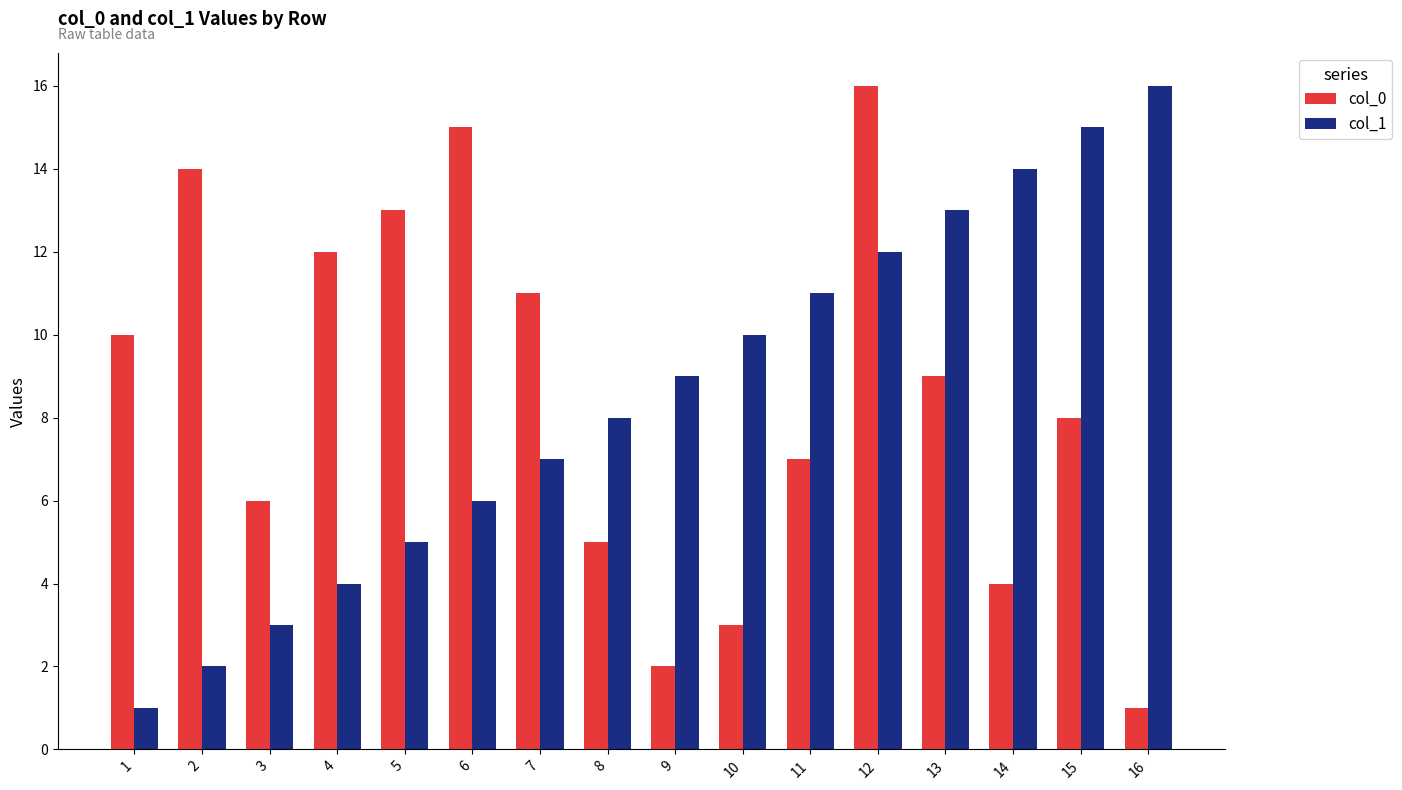

Between 4 and 16, which series saw the biggest shift?

col_1